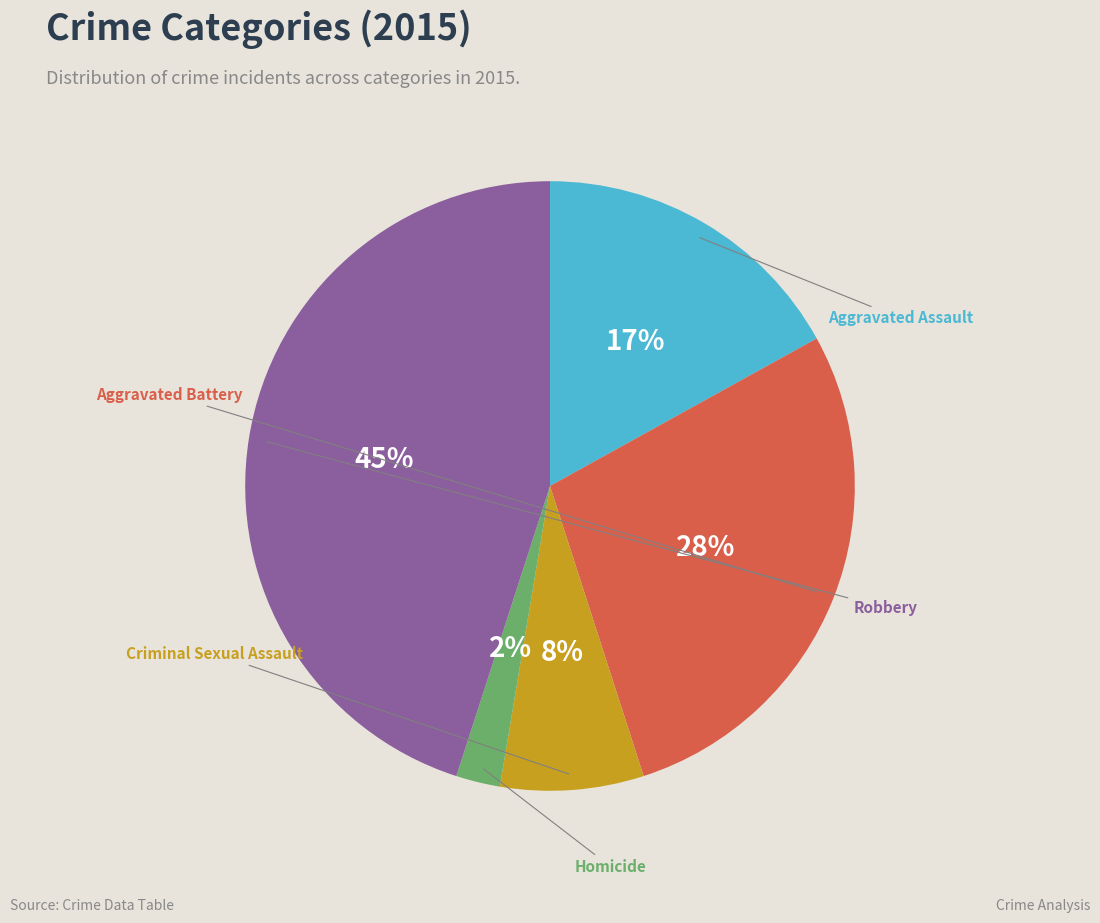

What is the ratio of the value at Criminal Sexual Assault to the value at Aggravated Battery?

0.3